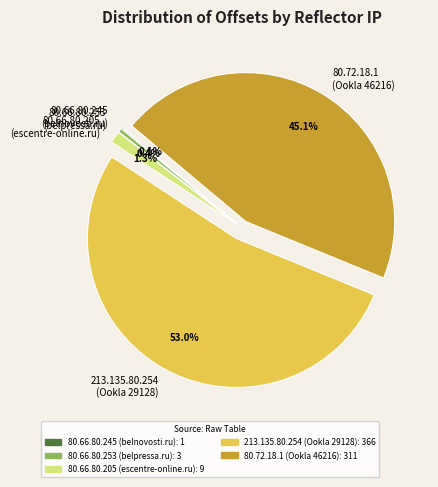

Which slice is the largest?

213.135.80.254 (Ookla 29128)